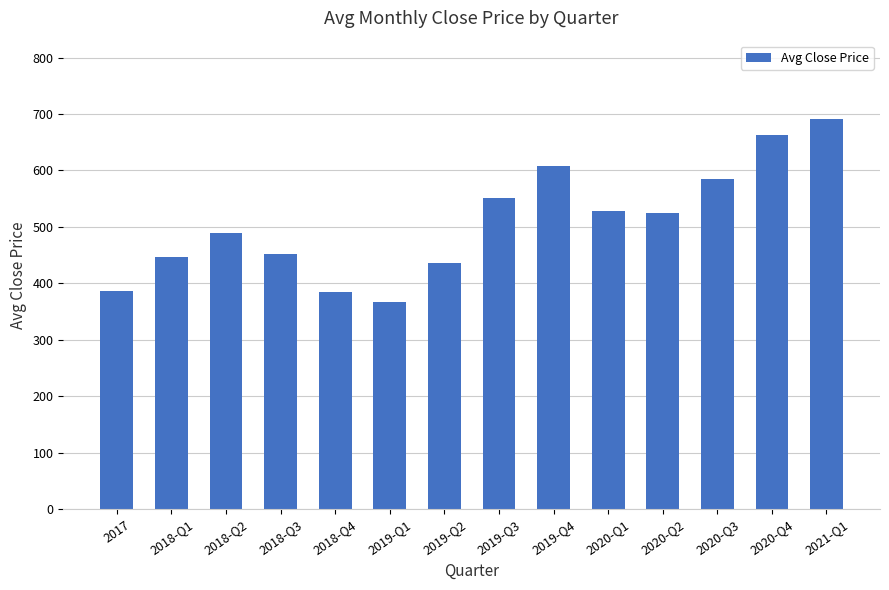

What is the sum of the values at 2020-Q4 and 2020-Q2?

1187.4